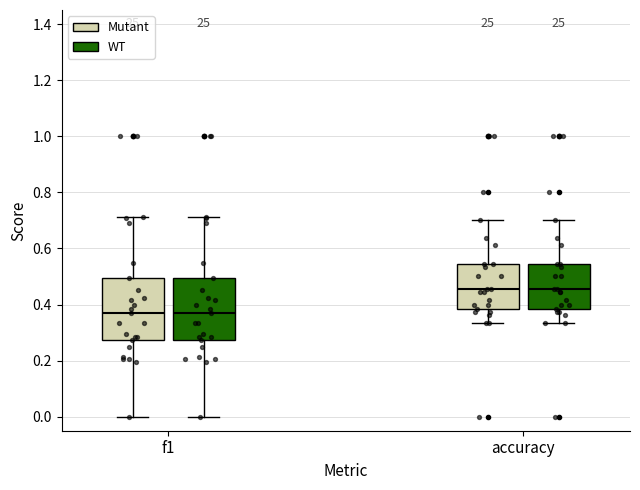

Reading left to right, read every box against the y-axis: the position of its median line, the range the box covers, and the ends of its whiskers. The values are not printed on the chart, so give them approximately, as read against the axis.

f1 (Mutant): median 0.38, box 0.28 to 0.50, whiskers 0.00 to 0.72
f1 (WT): median 0.38, box 0.28 to 0.50, whiskers 0.00 to 0.72
accuracy (Mutant): median 0.46, box 0.38 to 0.54, whiskers 0.34 to 0.70
accuracy (WT): median 0.46, box 0.38 to 0.54, whiskers 0.34 to 0.70